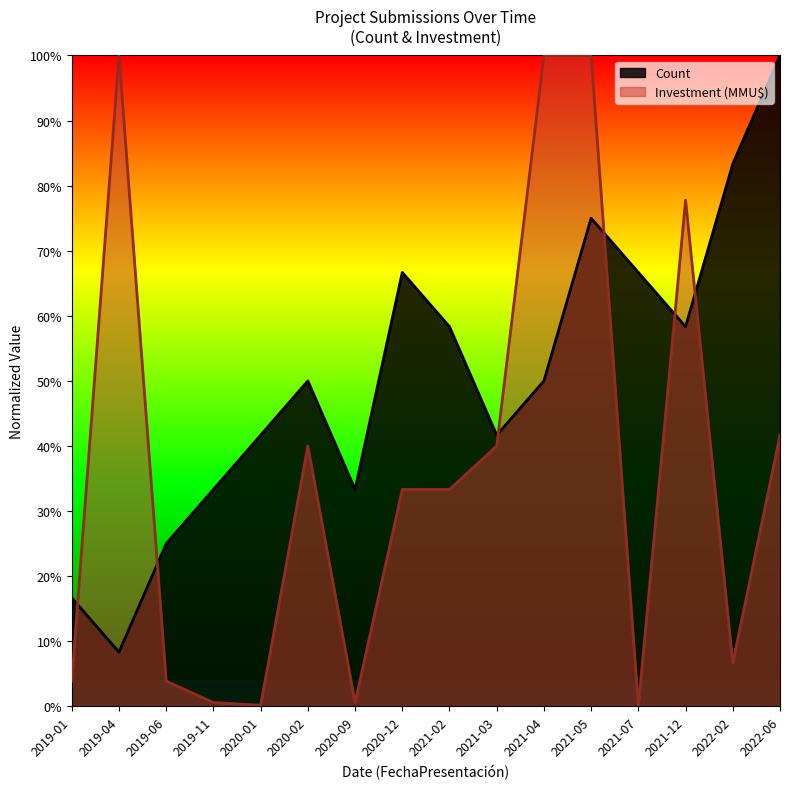

At which label is Investment_MMUD closest to 50?

2022-06